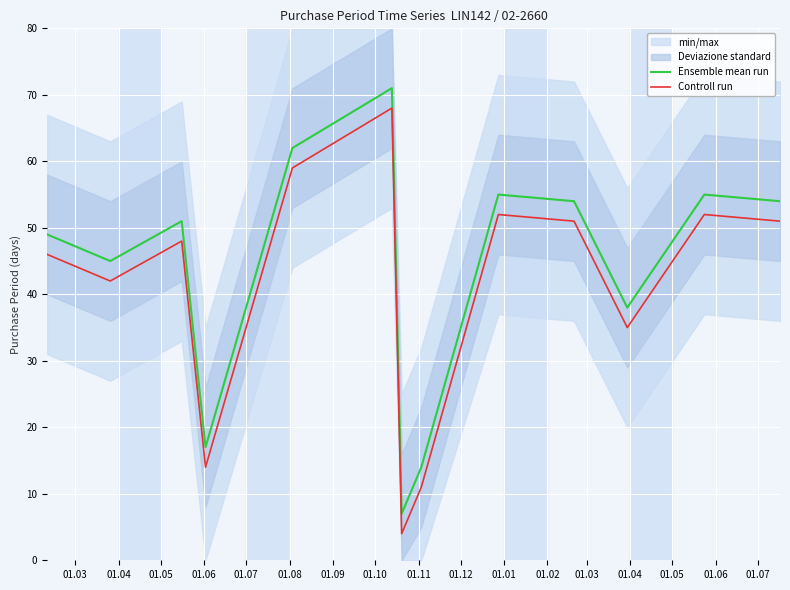

Does the chart display data point markers on the line(s)?

No